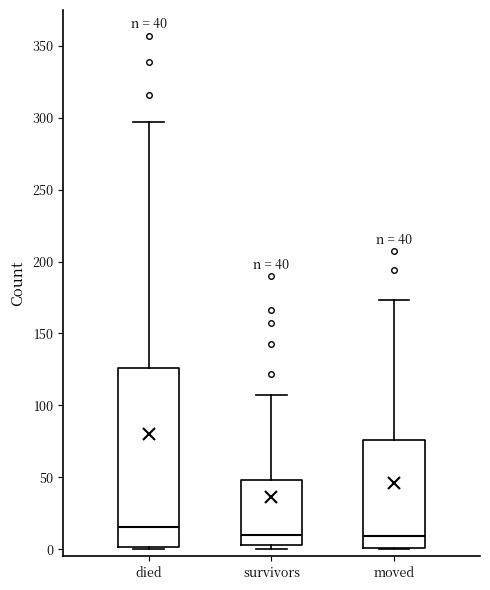

Which box's median line is the highest?

died